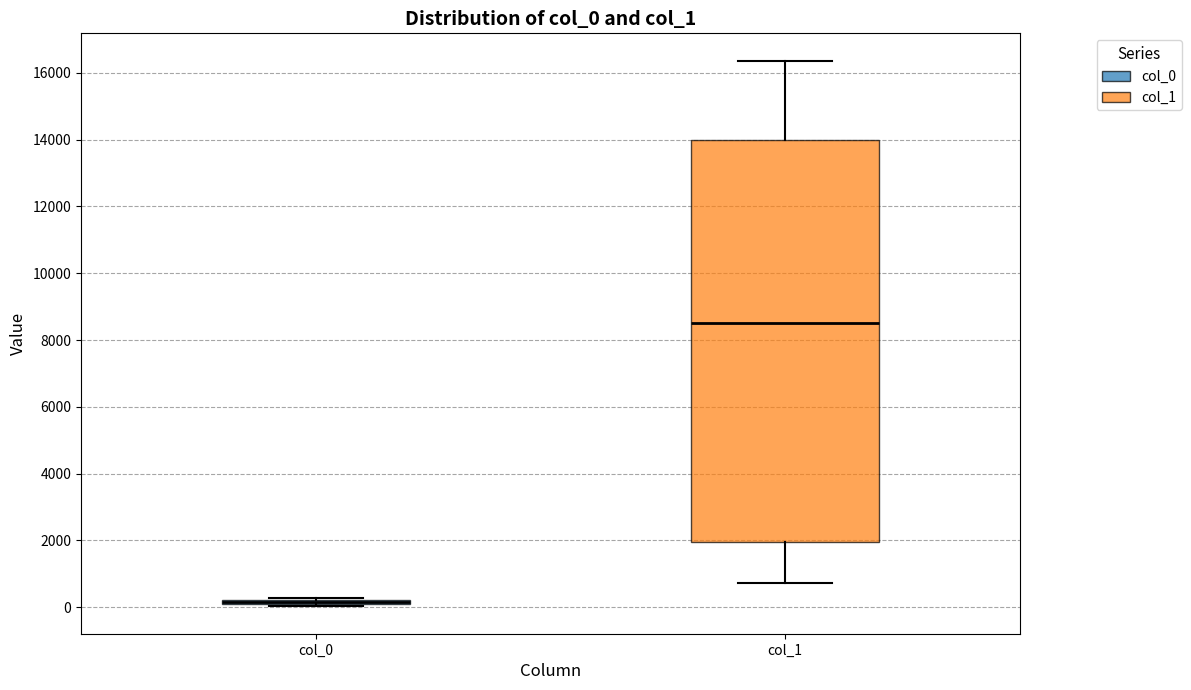

Comparing the boxes themselves (not the whiskers), which one is the tallest?

col_1